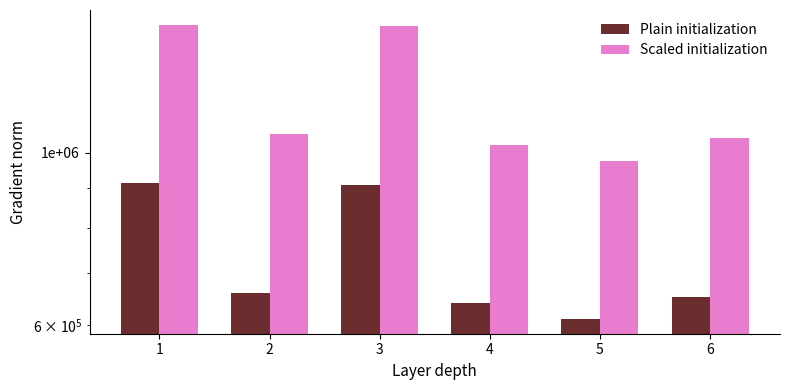

What are all the series names shown in the legend?

Plain initialization, Scaled initialization